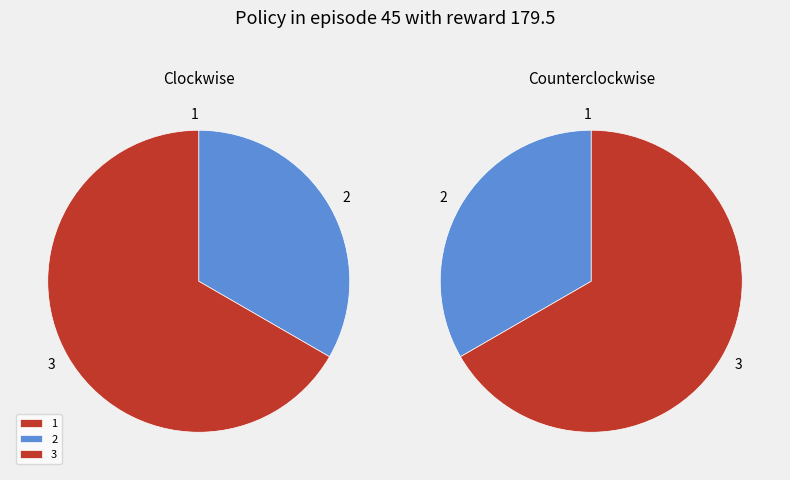

What is the largest slice in the pie chart?

3